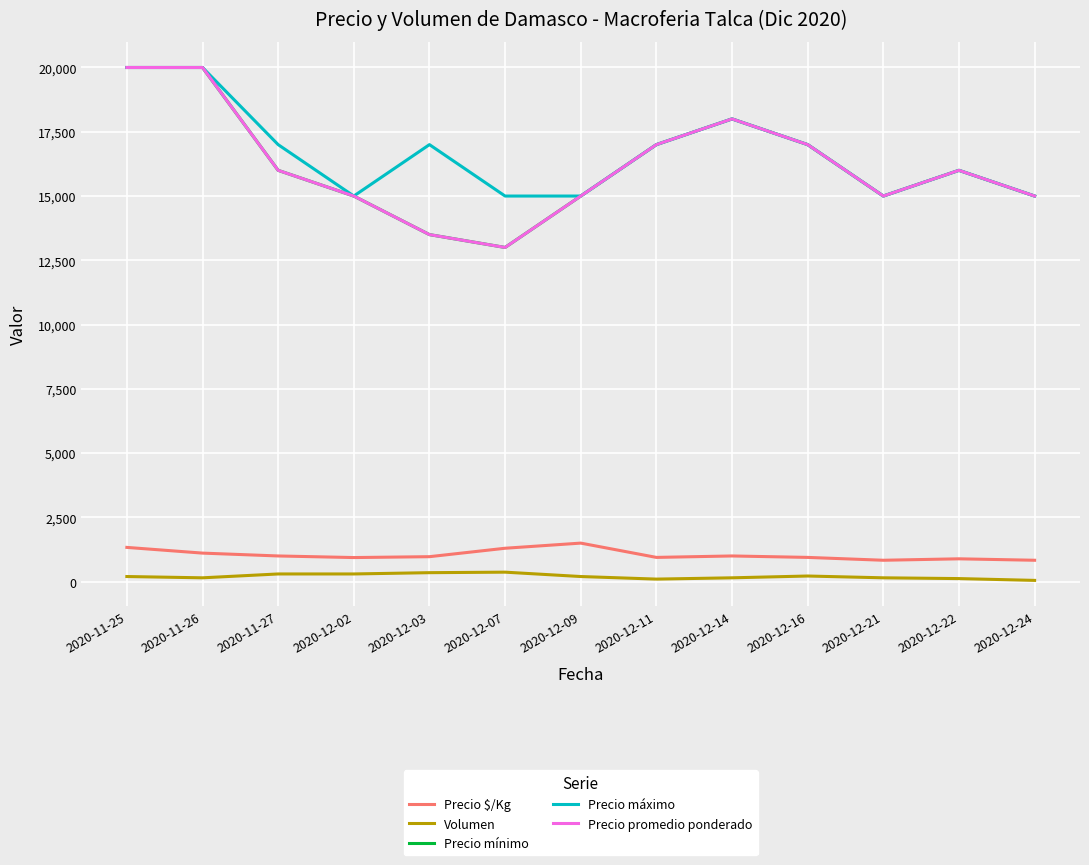

Does the chart display data point markers on the line(s)?

No